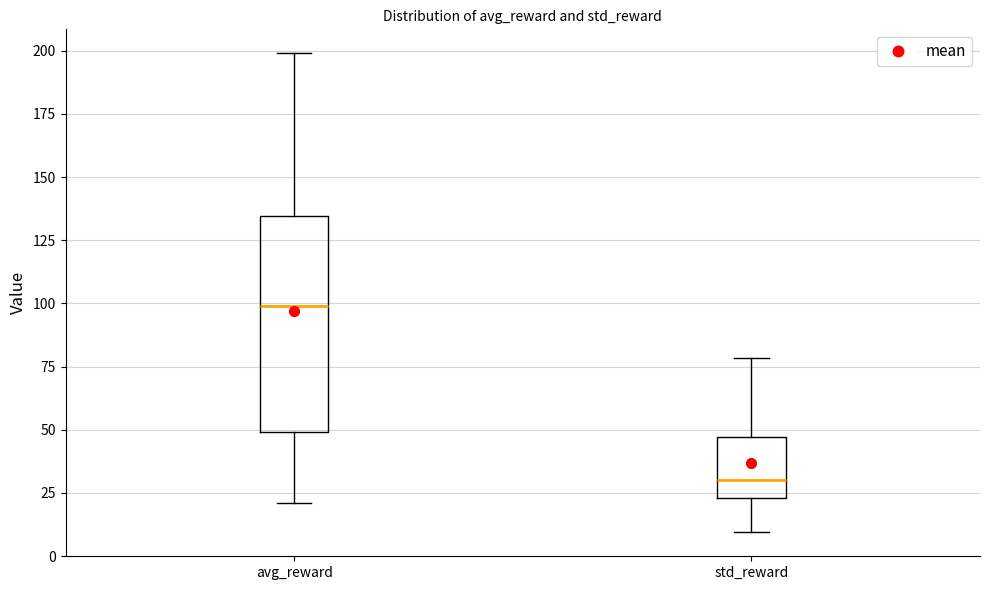

Reading left to right, read every box against the y-axis: the position of its median line, the range the box covers, and the ends of its whiskers. The values are not printed on the chart, so give them approximately, as read against the axis.

avg_reward: median 100, box 50 to 135, whiskers 20 to 200
std_reward: median 30, box 25 to 45, whiskers 10 to 80